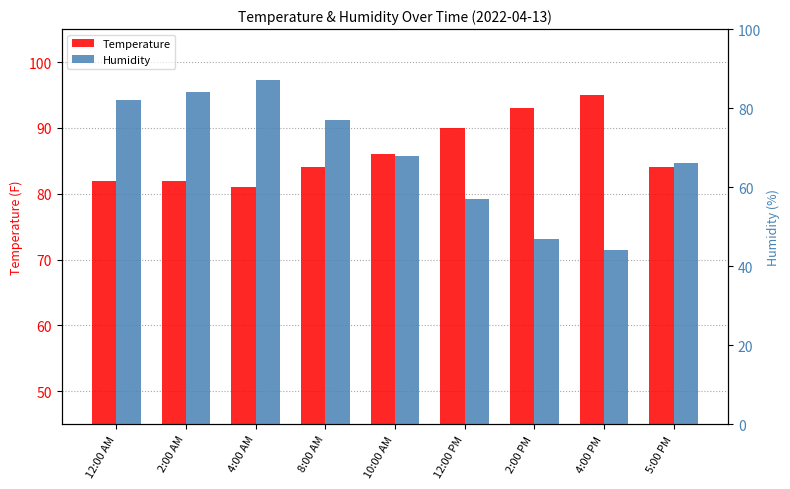

List the labels in order of Temperature value, largest first.

4:00 PM, 2:00 PM, 12:00 PM, 10:00 AM, 8:00 AM, 5:00 PM, 12:00 AM, 2:00 AM, 4:00 AM